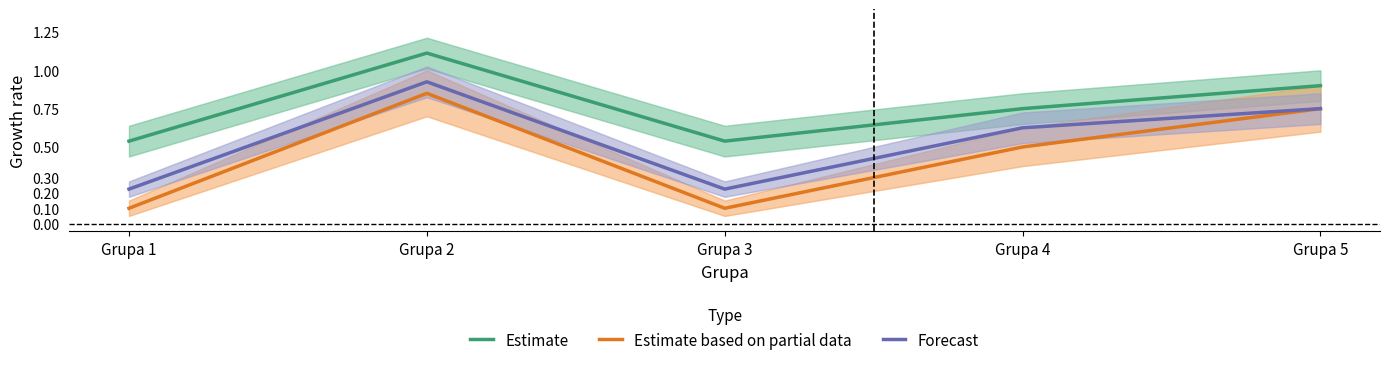

What is the approximate value of Estimate based on partial data at Grupa 5?

0.8